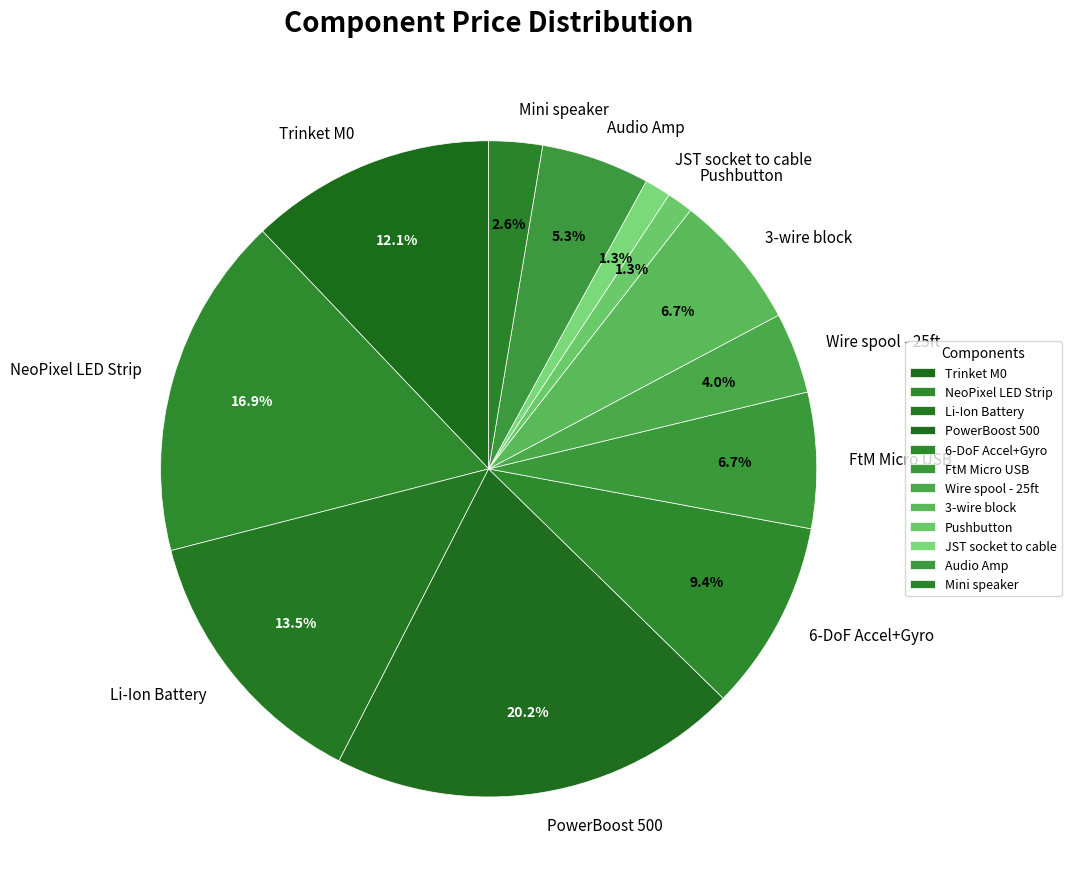

Is it true that Pushbutton is 1% of the pie?

True